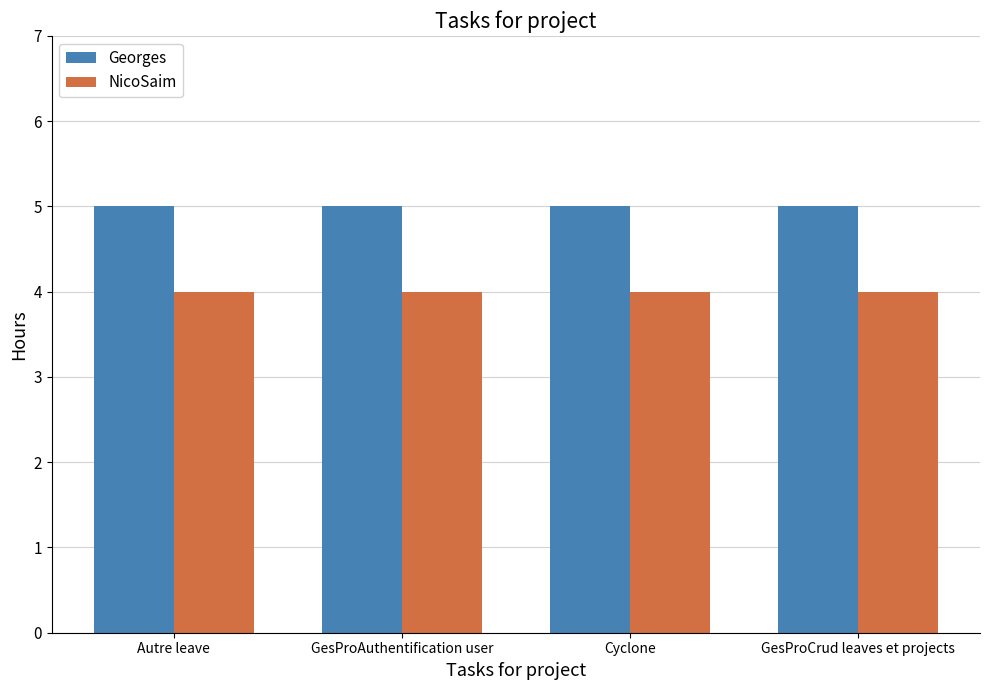

Reading left to right, transcribe all the data shown in this chart.

Georges: 5	5	5	5
NicoSaim: 4	4	4	4